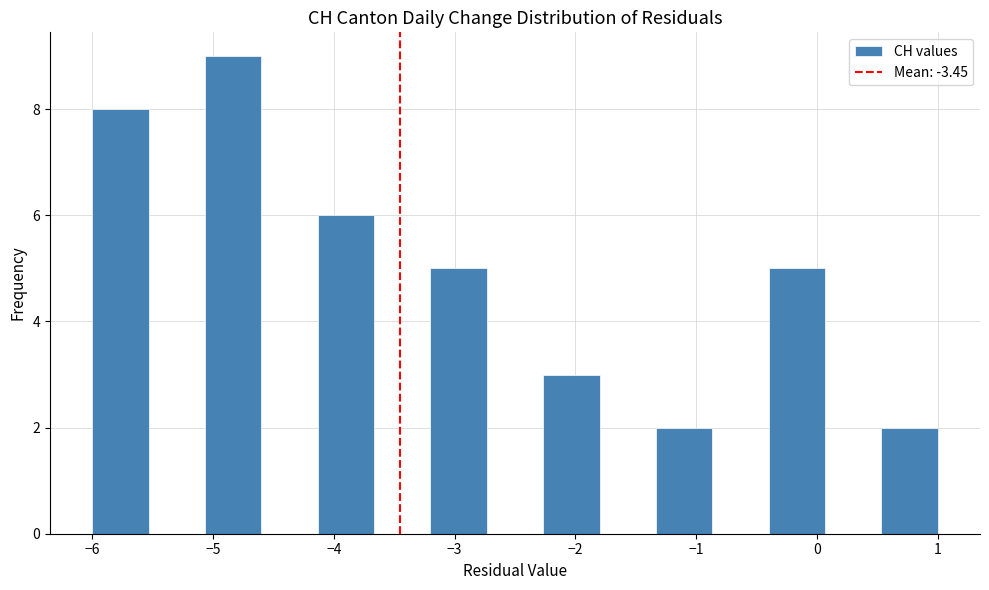

Over which range of the x-axis is the bar tallest?

-5.1 to -4.6